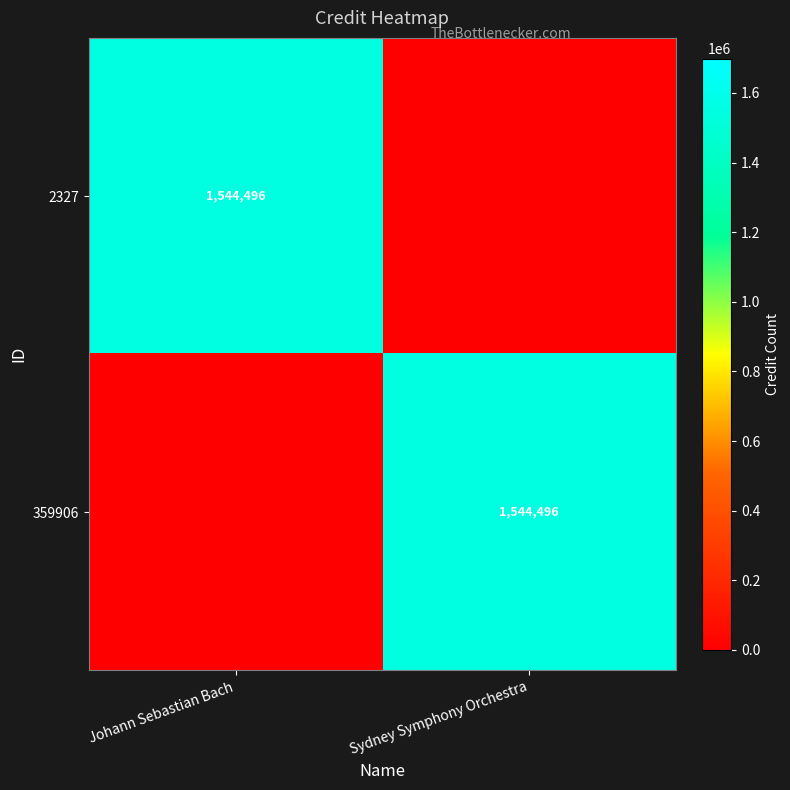

True or false: 2327 has a value of 1047047 at Johann Sebastian Bach.

False